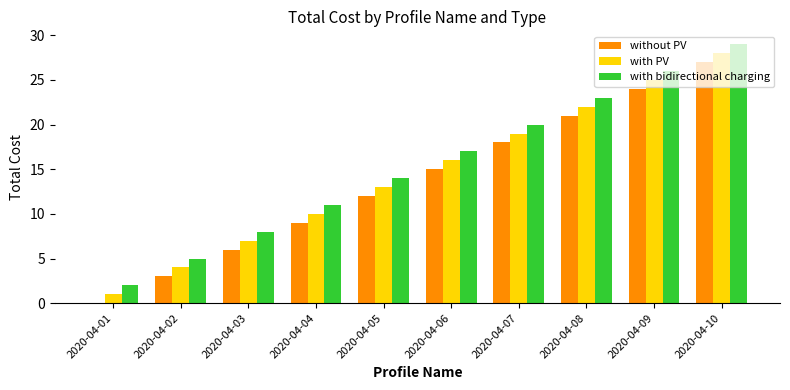

What is the maximum value shown in the chart?

29